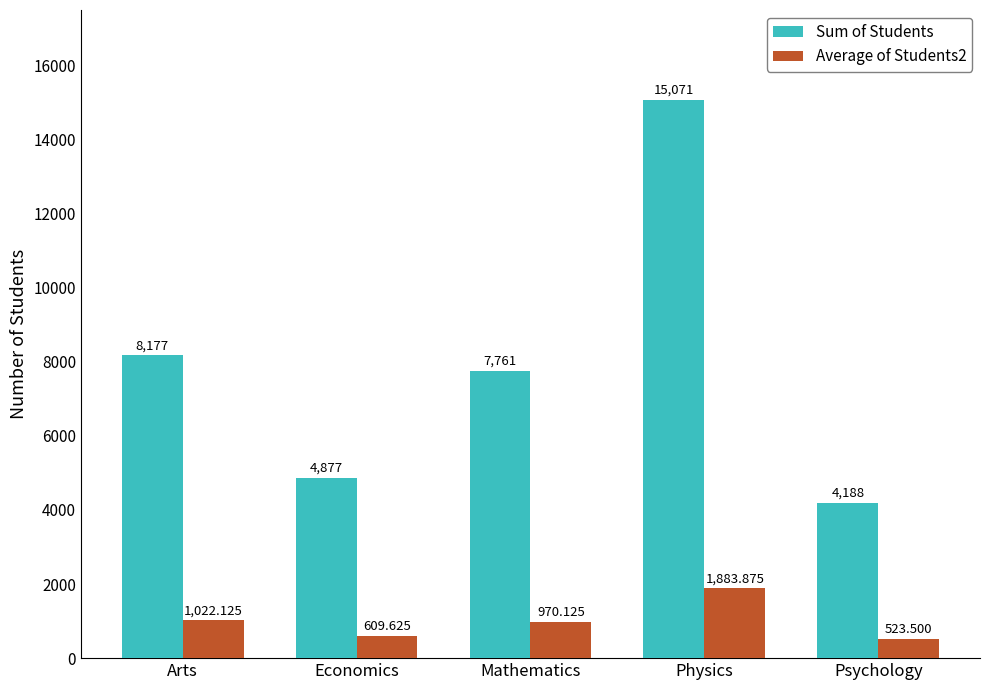

Count the number of categories in the chart.

5